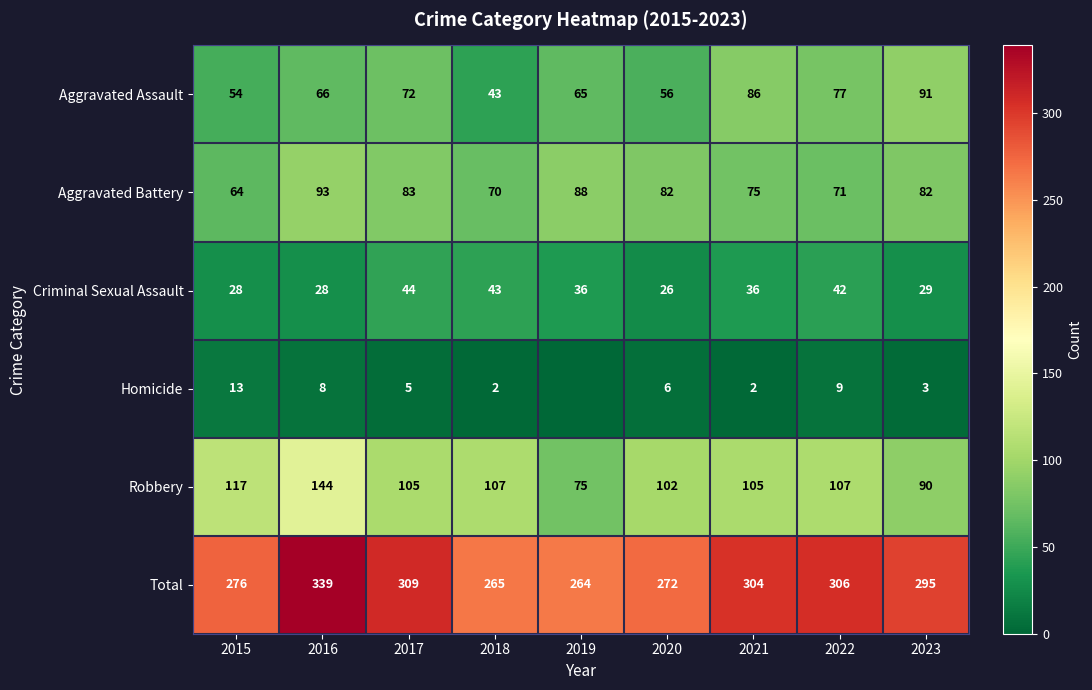

How many data points in Aggravated Assault are less than 66?

4